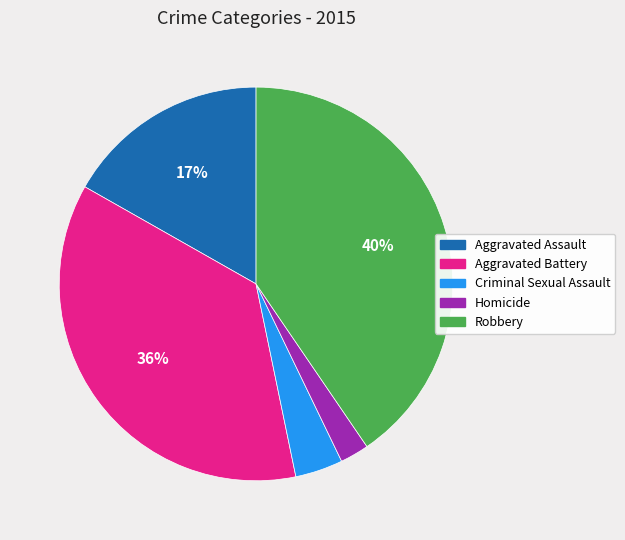

Rank the categories by value from lowest to highest.

Homicide, Criminal Sexual Assault, Aggravated Assault, Aggravated Battery, Robbery